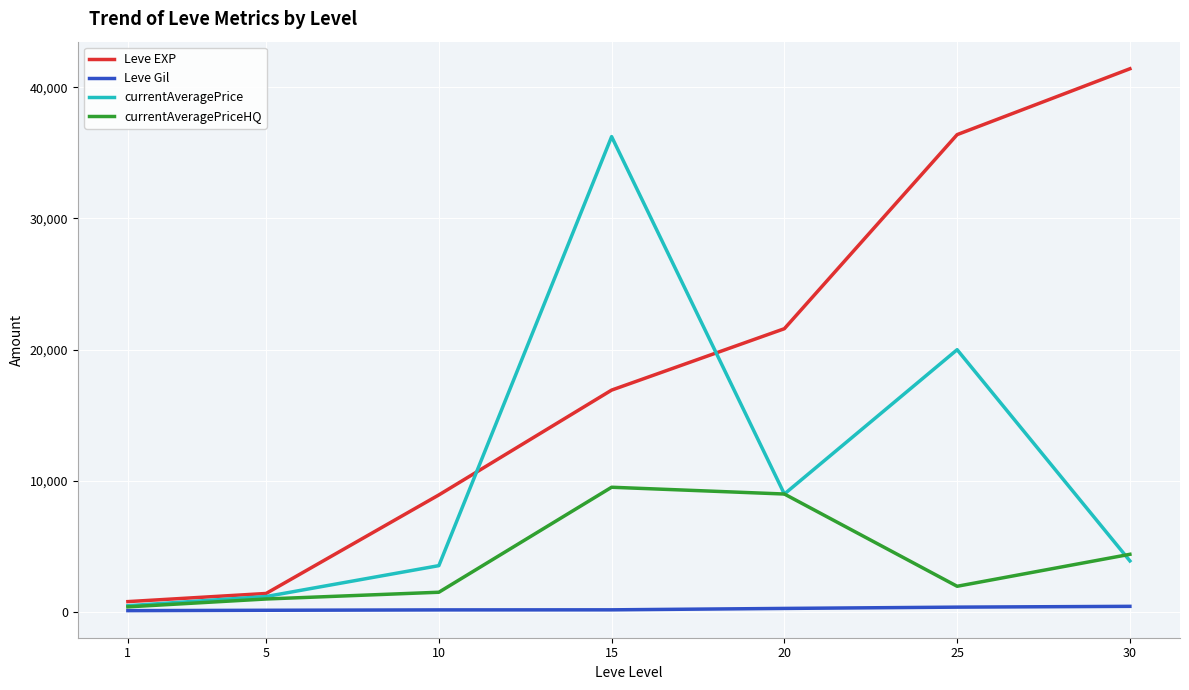

Which label corresponds to the largest value in the chart?

30